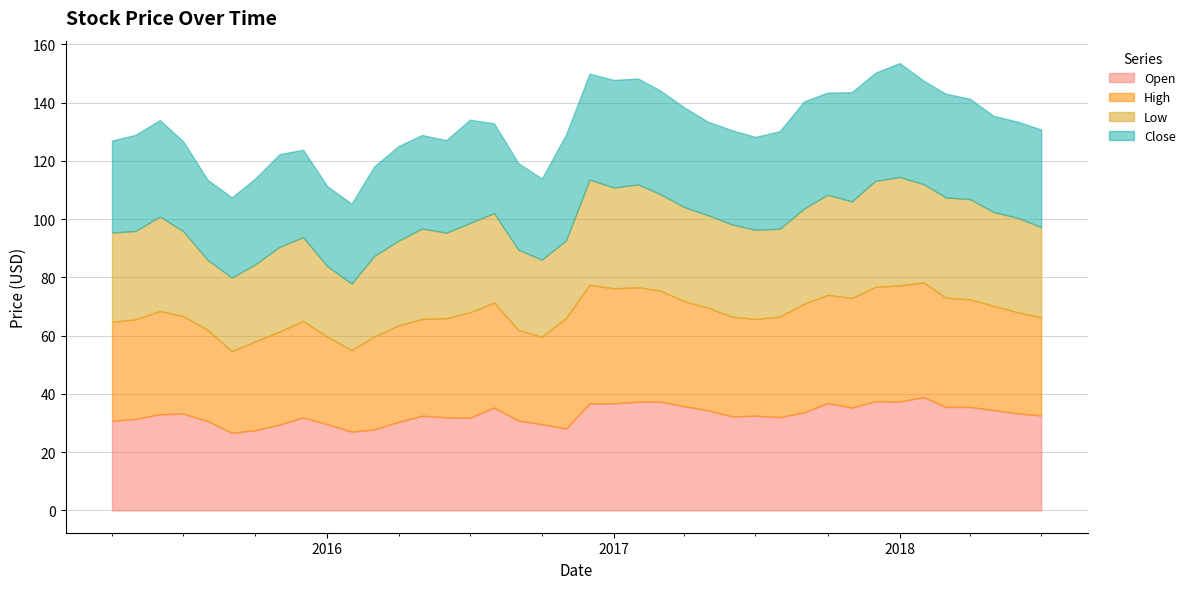

What are all the series names shown in the legend?

Open, High, Low, Close